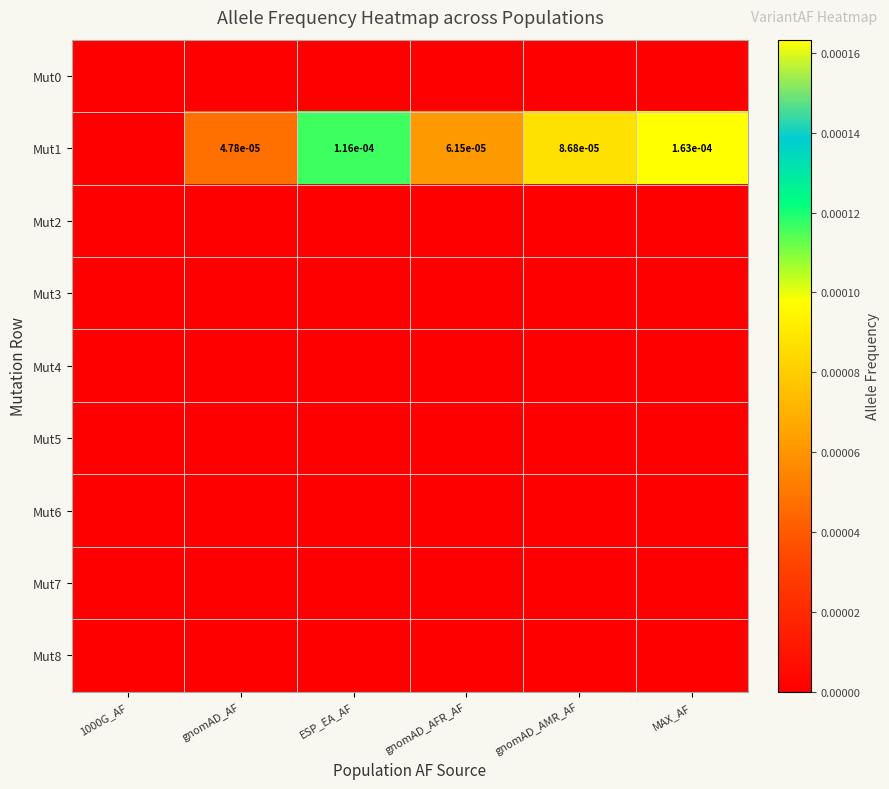

How many distinct data groups are displayed?

9